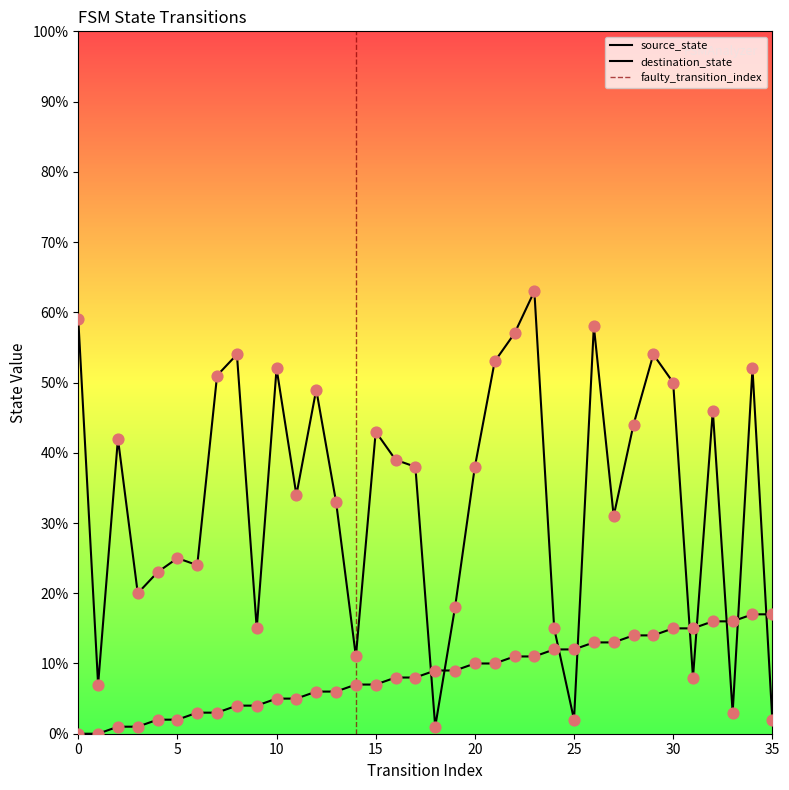

Which series has the largest Y range (max minus min)?

destination_state